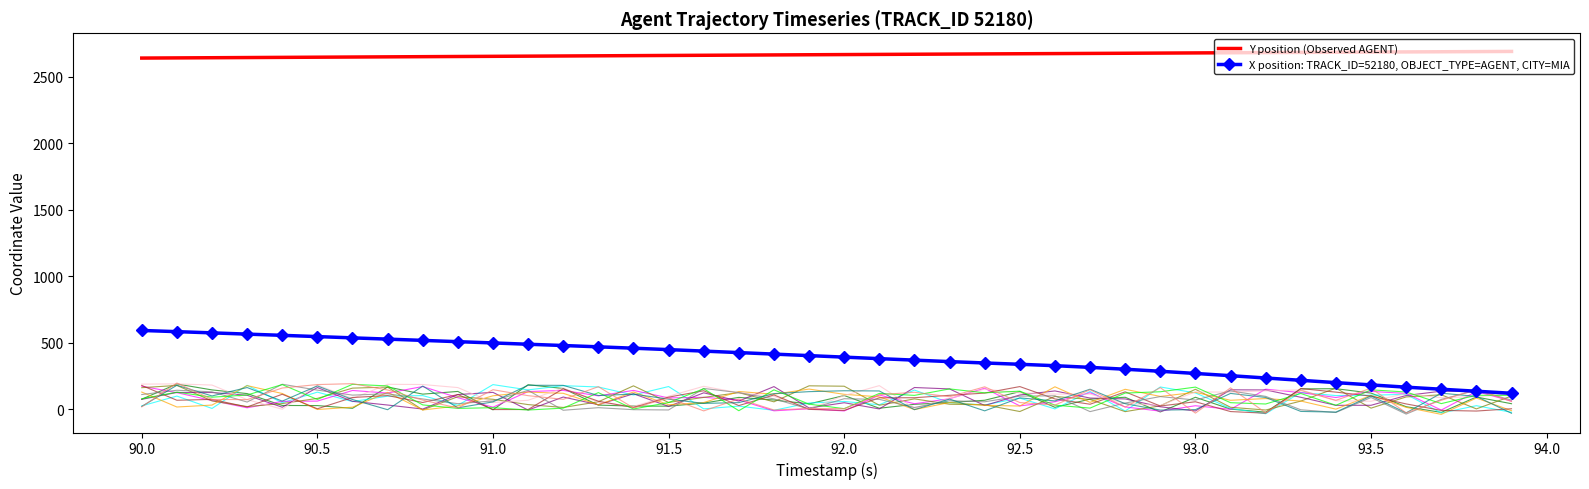

What is the difference between the second highest and second lowest values in the Y position (Observed AGENT) series?

47.4